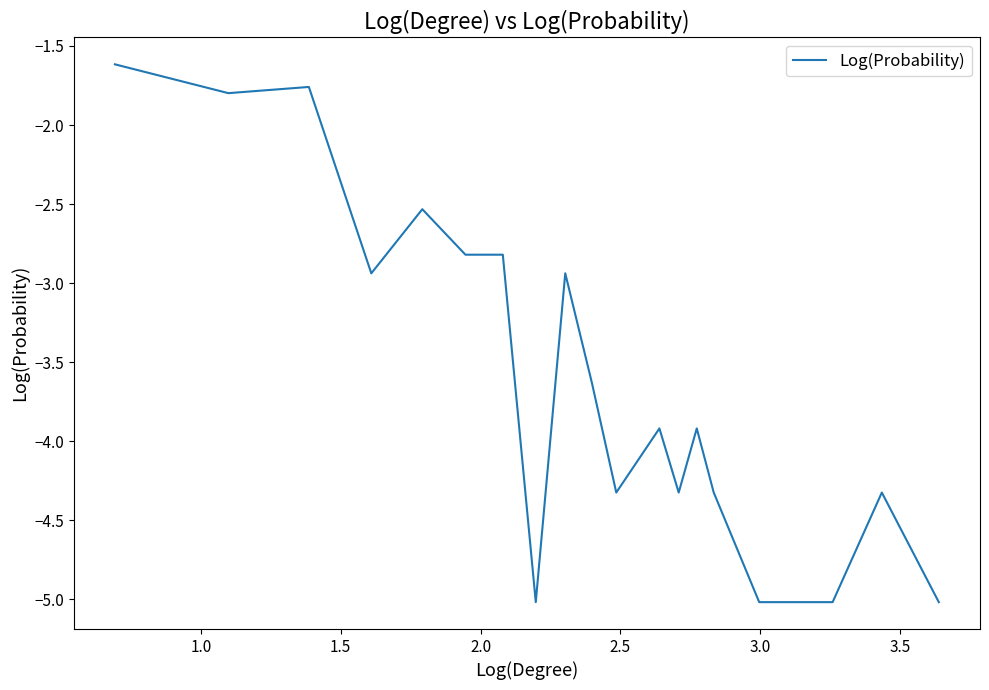

How many categories are shown in the chart?

21